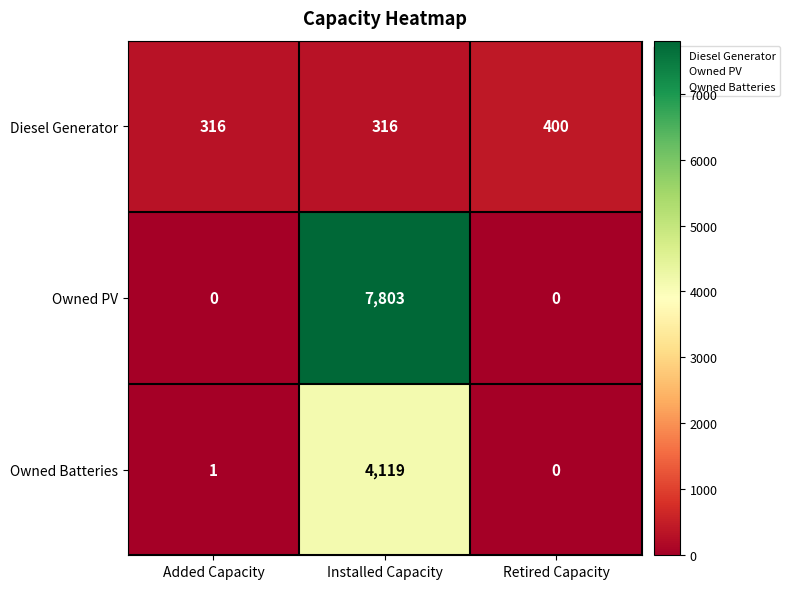

List the series in order of their overall mean, highest first.

Owned PV, Owned Batteries, Diesel Generator